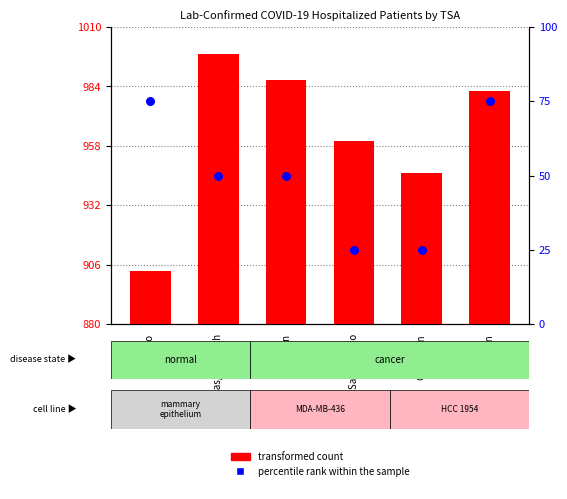

Which series reaches the maximum Y coordinate?

transformed count